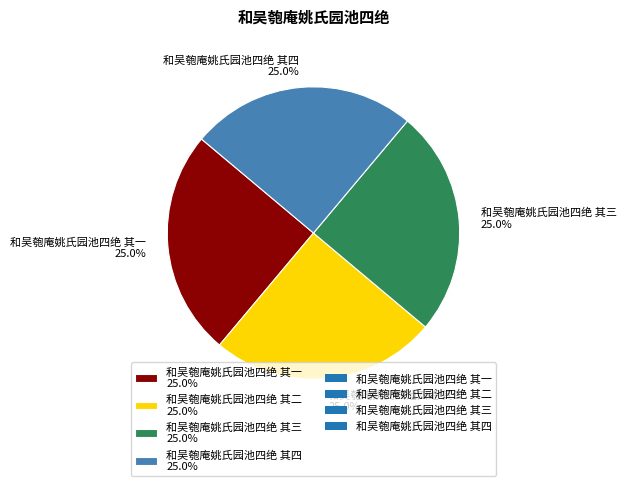

Does 和吴匏庵姚氏园池四绝 其二 25.0% represent more than half of the total?

No